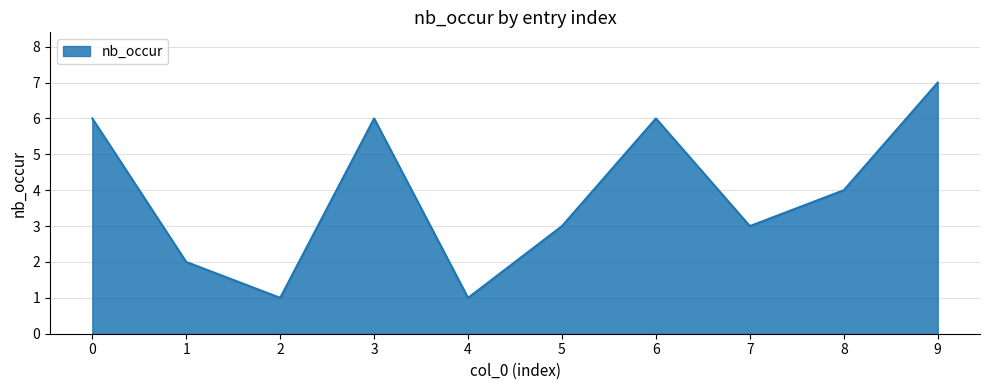

Reading right to left, extract all data points from this chart.

7	4	3	6	3	1	6	1	2	6